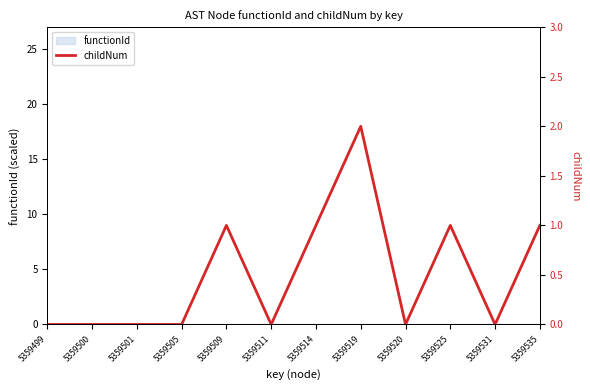

Is this an area chart (filled region under the line)?

No